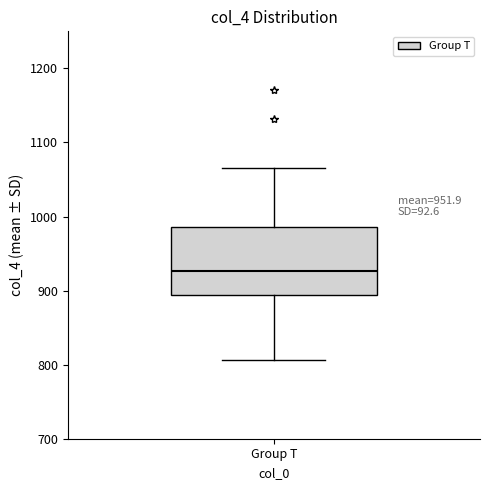

Transcribe this box plot: give where the median line is, the range the box spans, and where the two whiskers end, as read against the y-axis. The values are not printed on the chart, so give them approximately, as read against the axis.

median 930, box 890 to 990, whiskers 810 to 1070